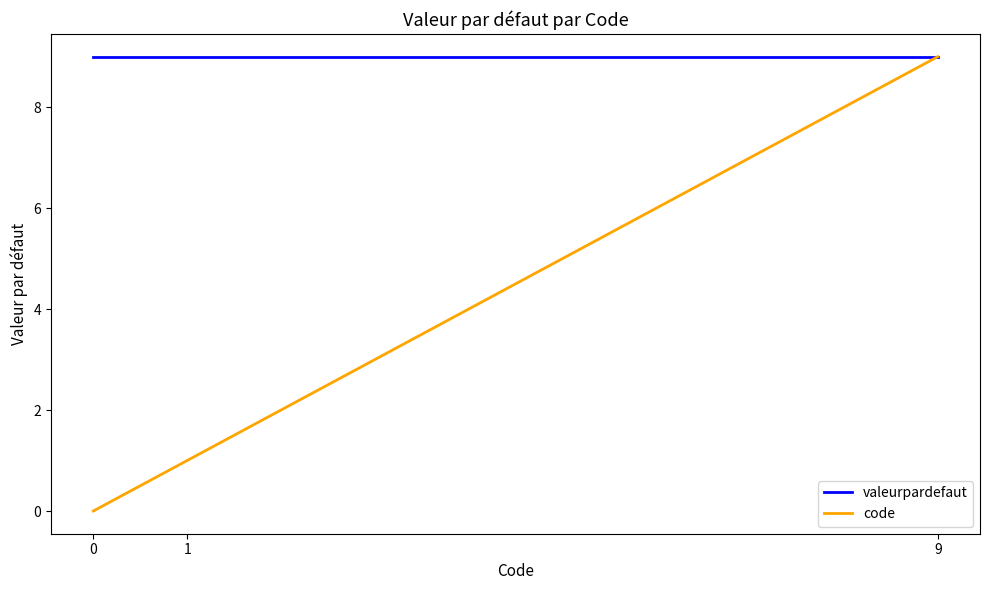

Reading right to left, transcribe all the data shown in this chart.

valeurpardefaut: 9=9	1=9	0=9
code: 9=9	1=1	0=0